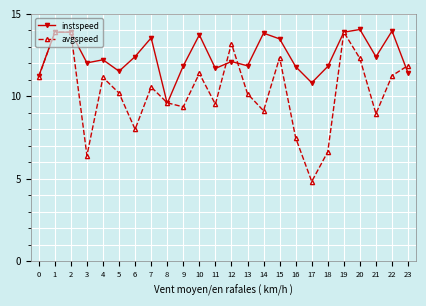

Which series changed the most between 10 and 23?

instspeed